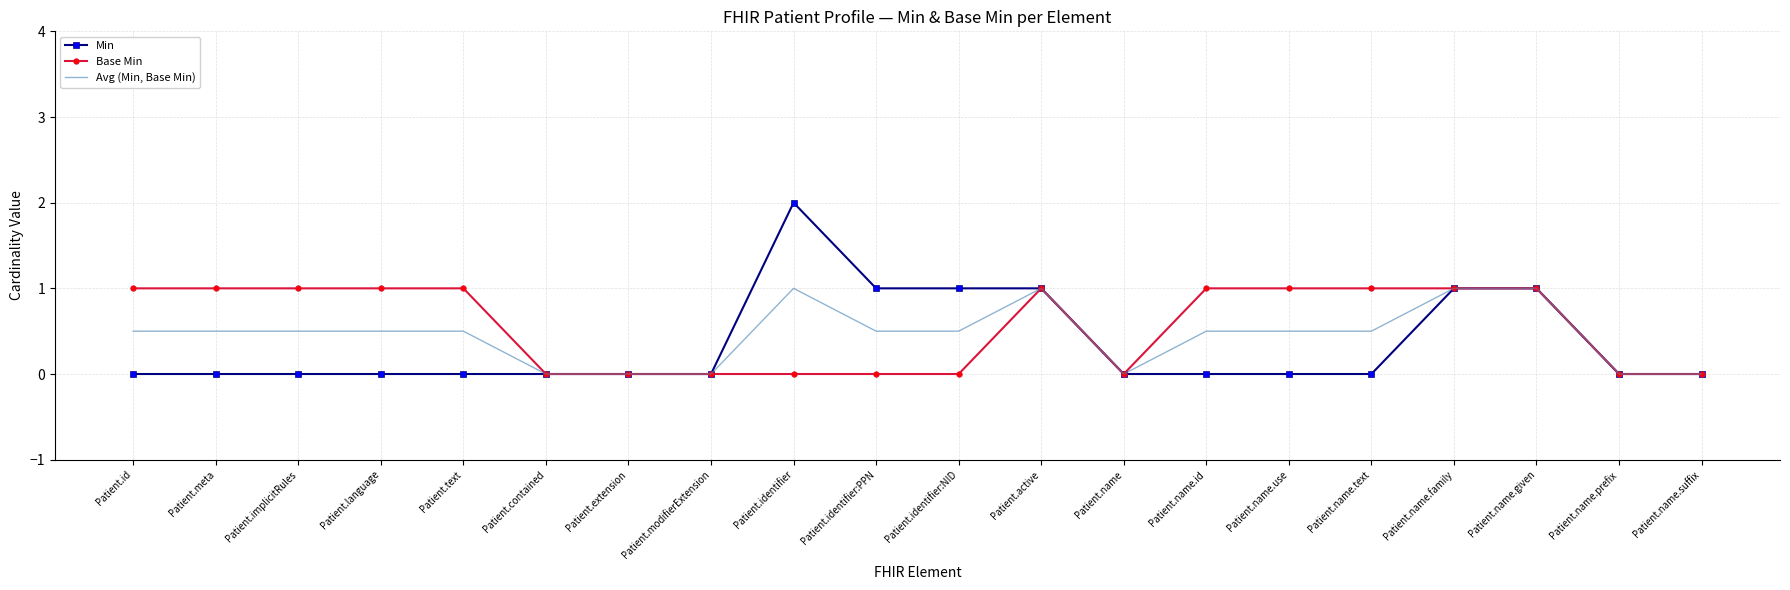

Is the value of Base Min at Patient.name.text greater than the value of Avg (Min, Base Min) at Patient.language?

Yes